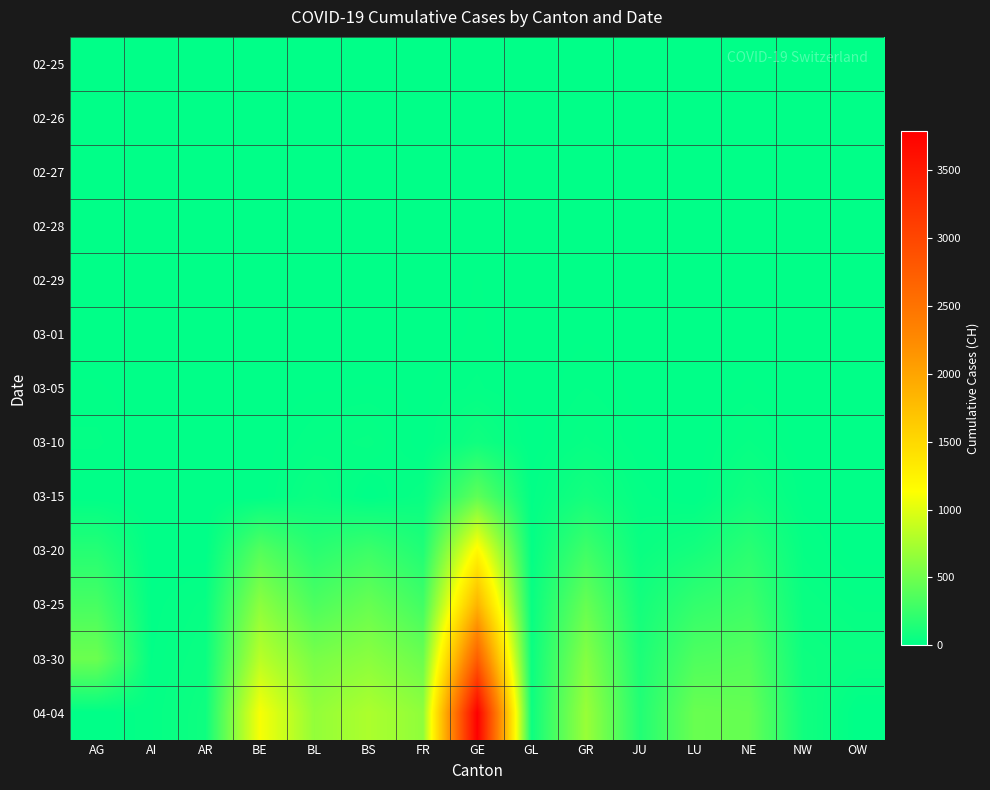

Rank the series at NW from highest to lowest value.

04-04, 03-30, 03-25, 03-20, 03-15, 02-25, 02-26, 02-27, 02-28, 02-29, 03-01, 03-05, 03-10